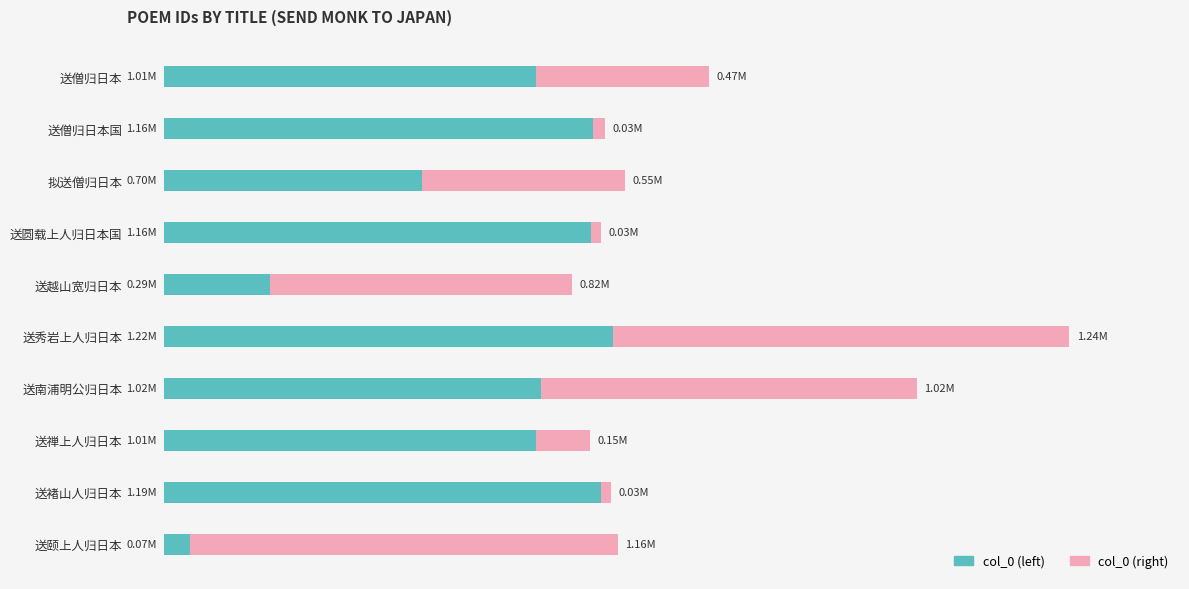

What are all the series names shown in the legend?

col_0 (left), col_0 (right)